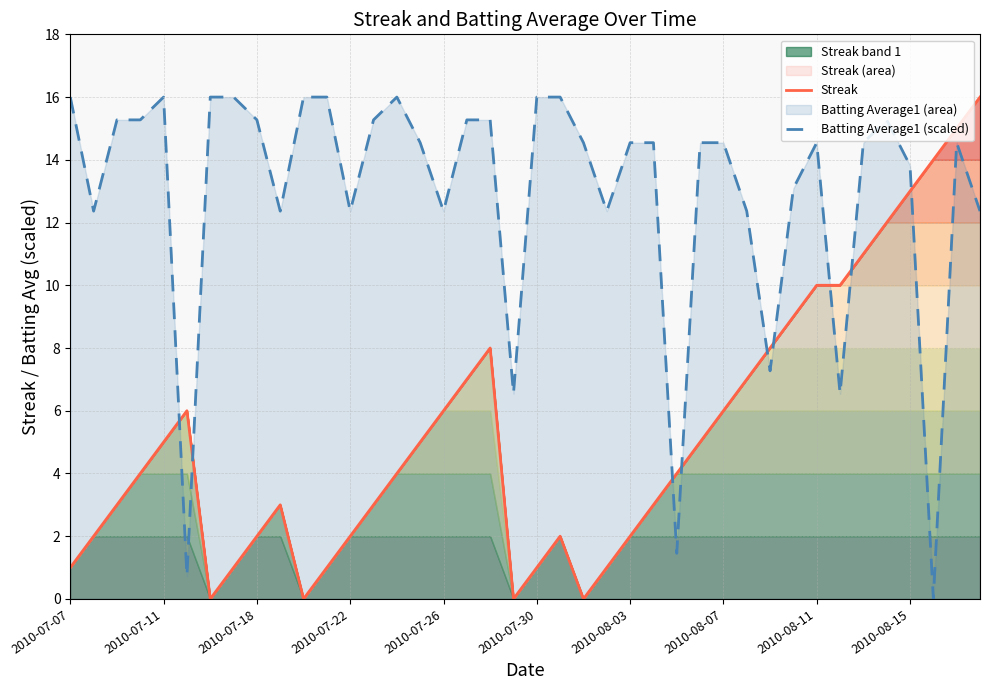

What is the value of the Batting Average1 (scaled) point at the 36th from the left?

15.3